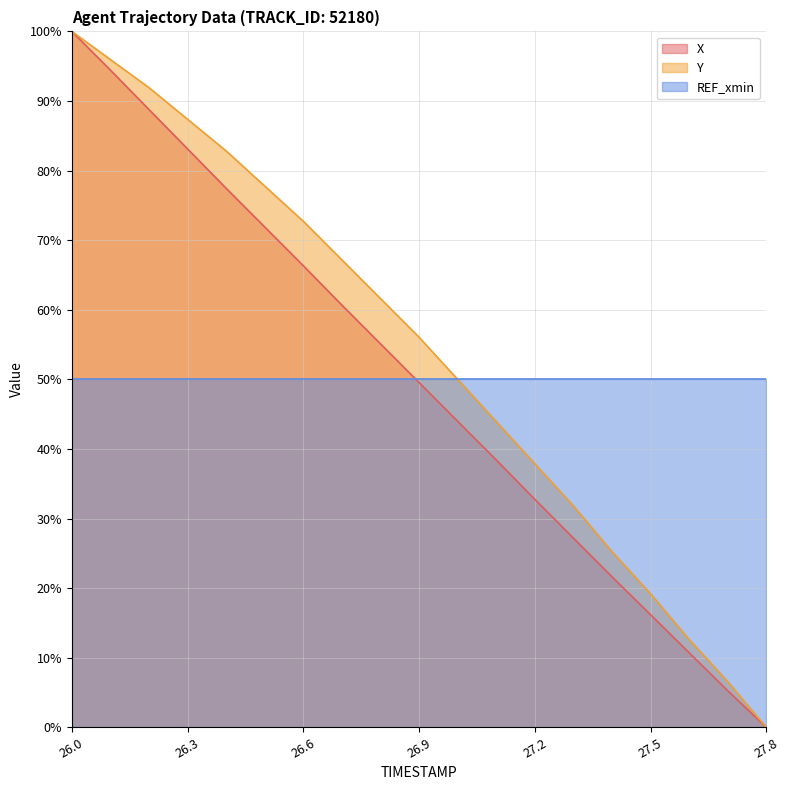

The value of Y at 26.9 is 20.9. True or false?

False